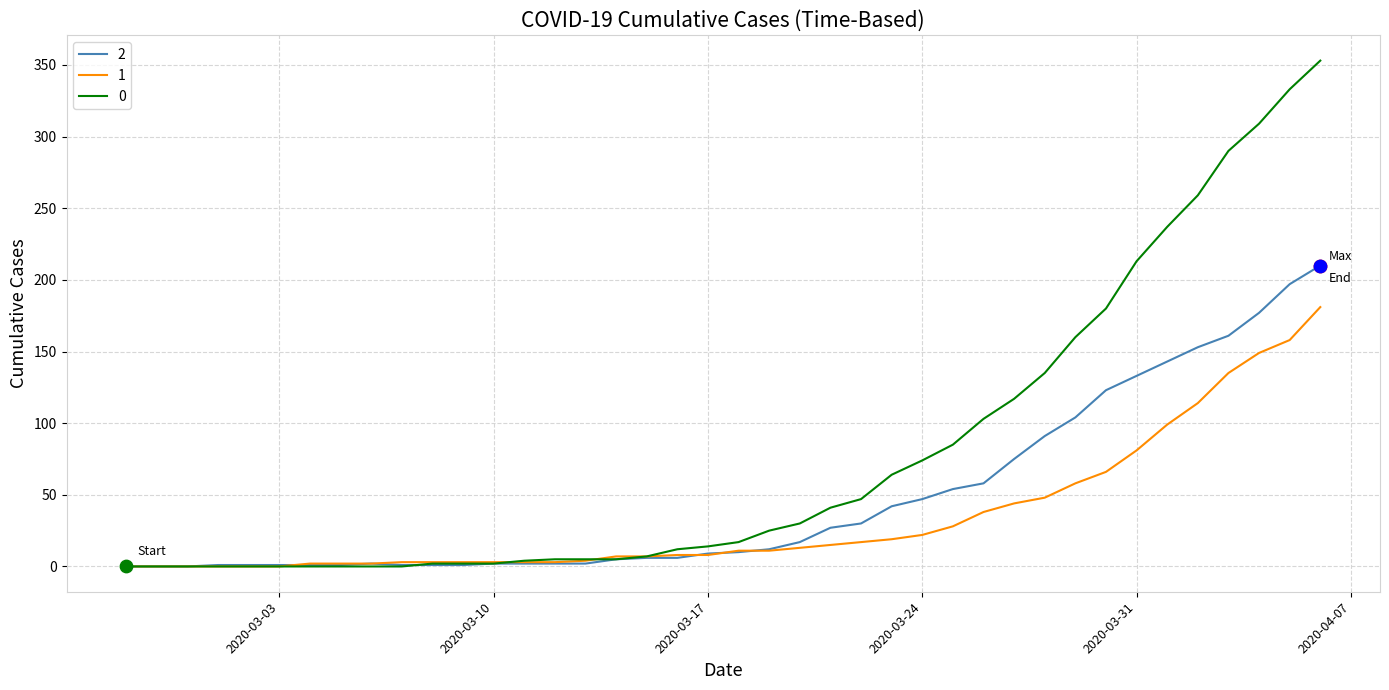

What is the greatest value displayed?

353